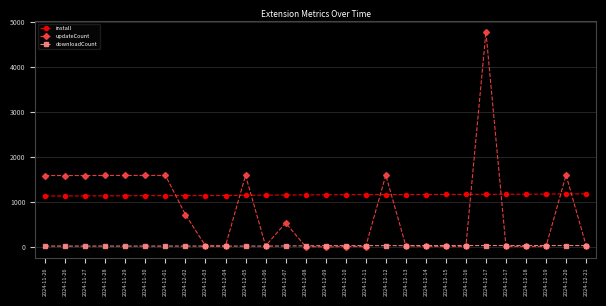

Is this an area chart (filled region under the line)?

No